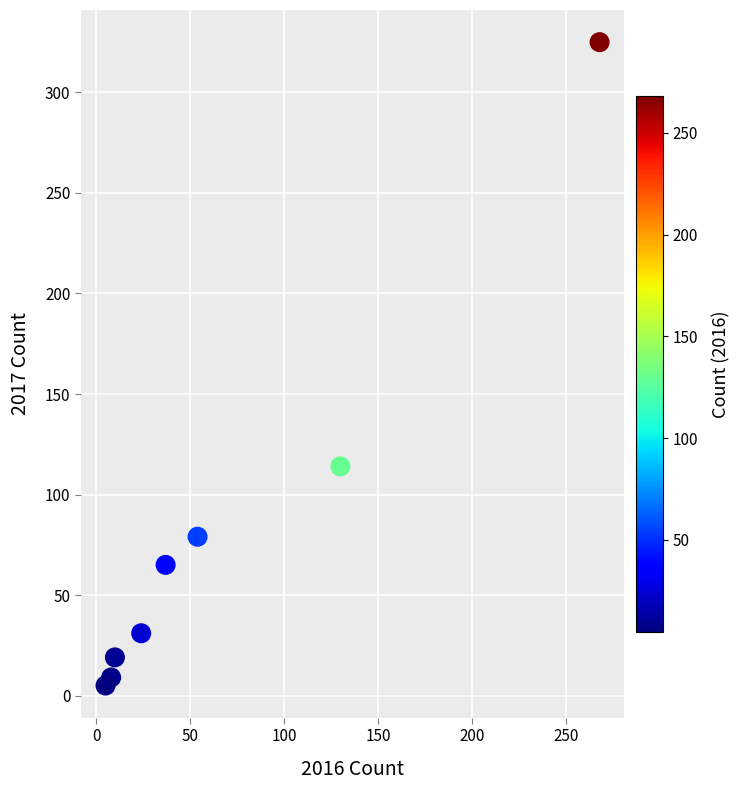

What is the average X value?

67